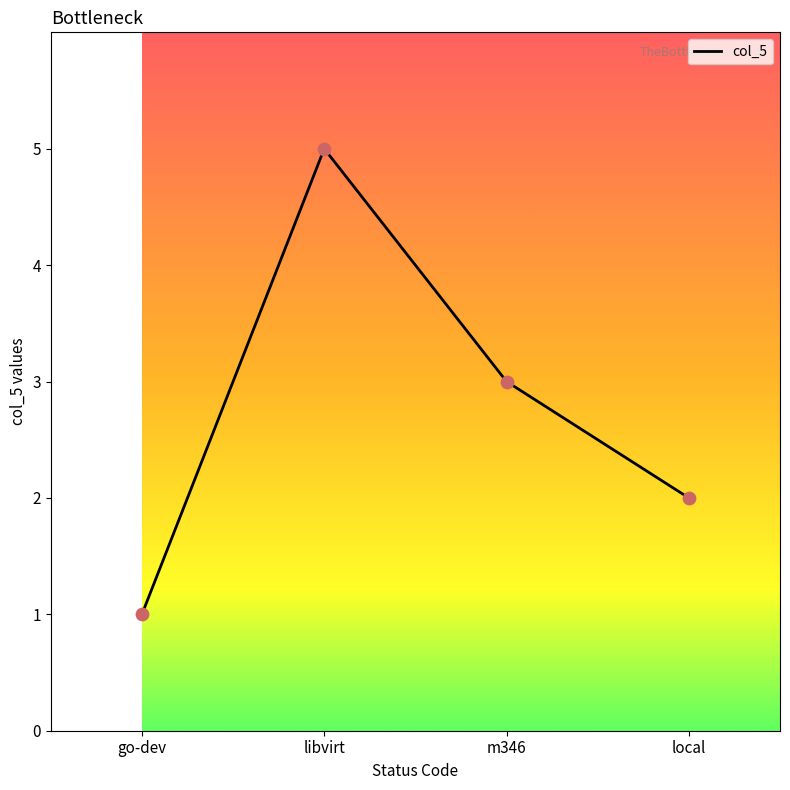

Approximately how many times larger is the value at go-dev compared to local?

0.5